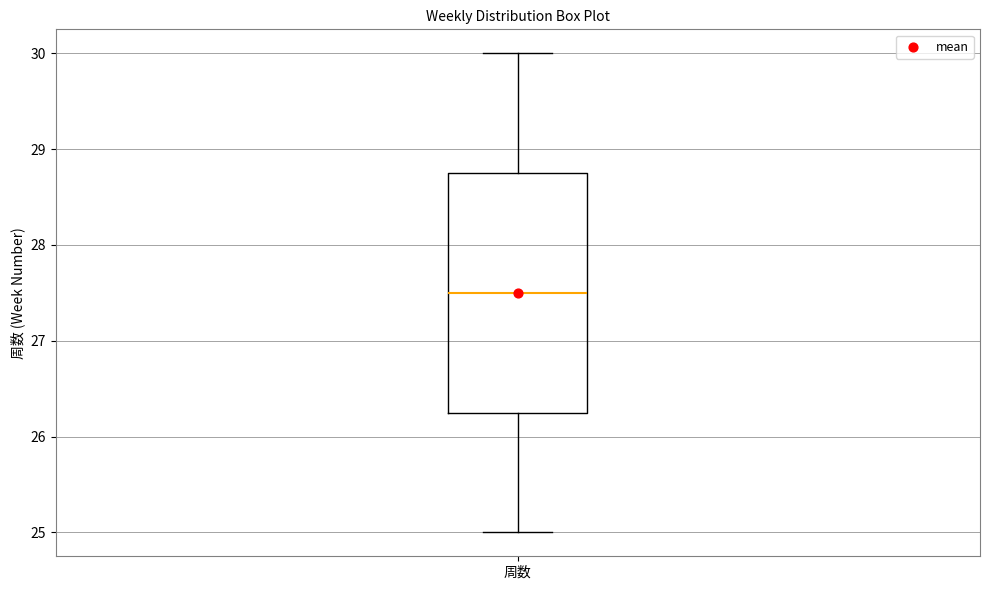

Transcribe this box plot: give where the median line is, the range the box spans, and where the two whiskers end, as read against the y-axis. The values are not printed on the chart, so give them approximately, as read against the axis.

median 27.5, box 26.3 to 28.8, whiskers 25.0 to 30.0